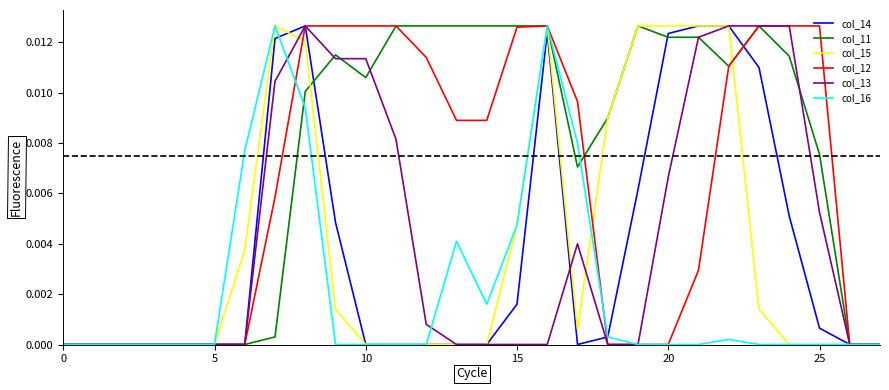

True or false: col_13 and col_11 cross at least once.

True